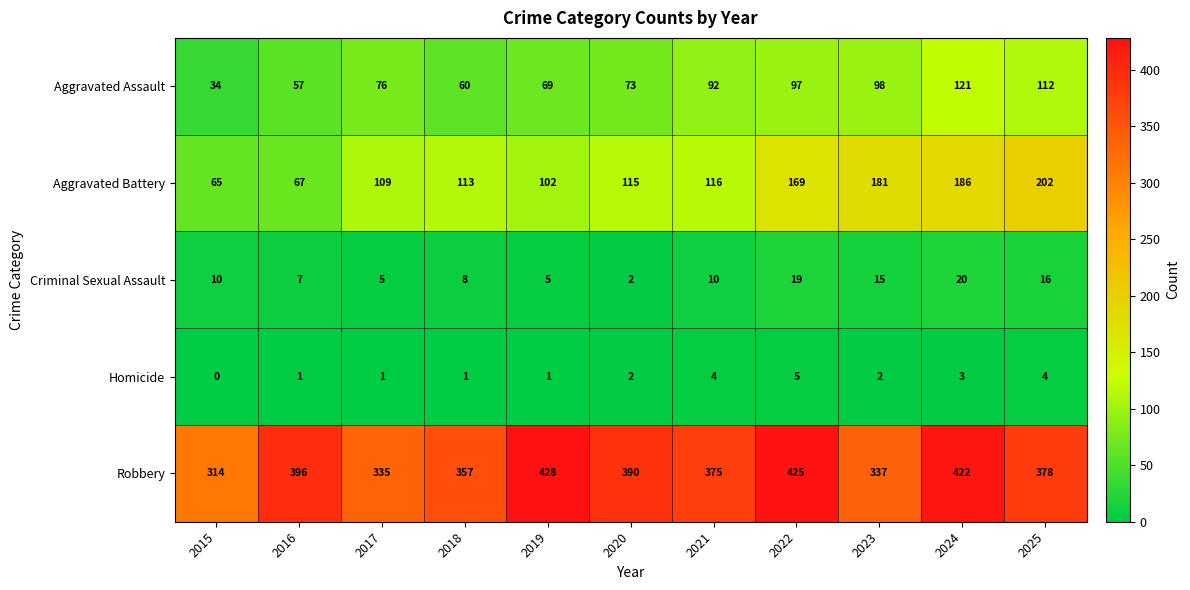

What is the greatest value displayed?

428